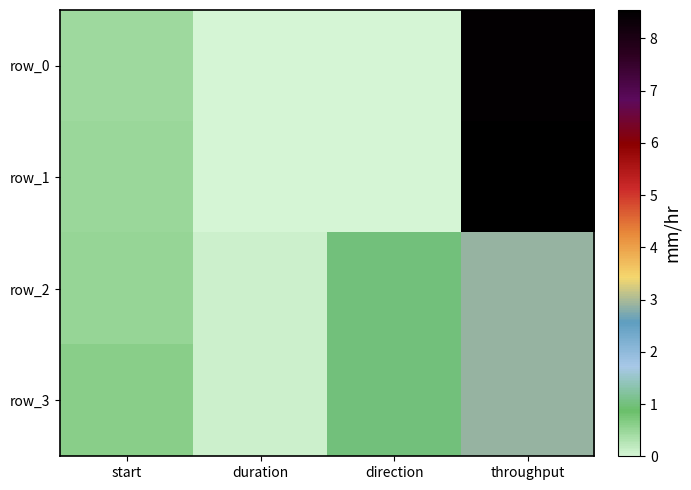

At start, list the series in order from largest to smallest.

row_3, row_2, row_1, row_0